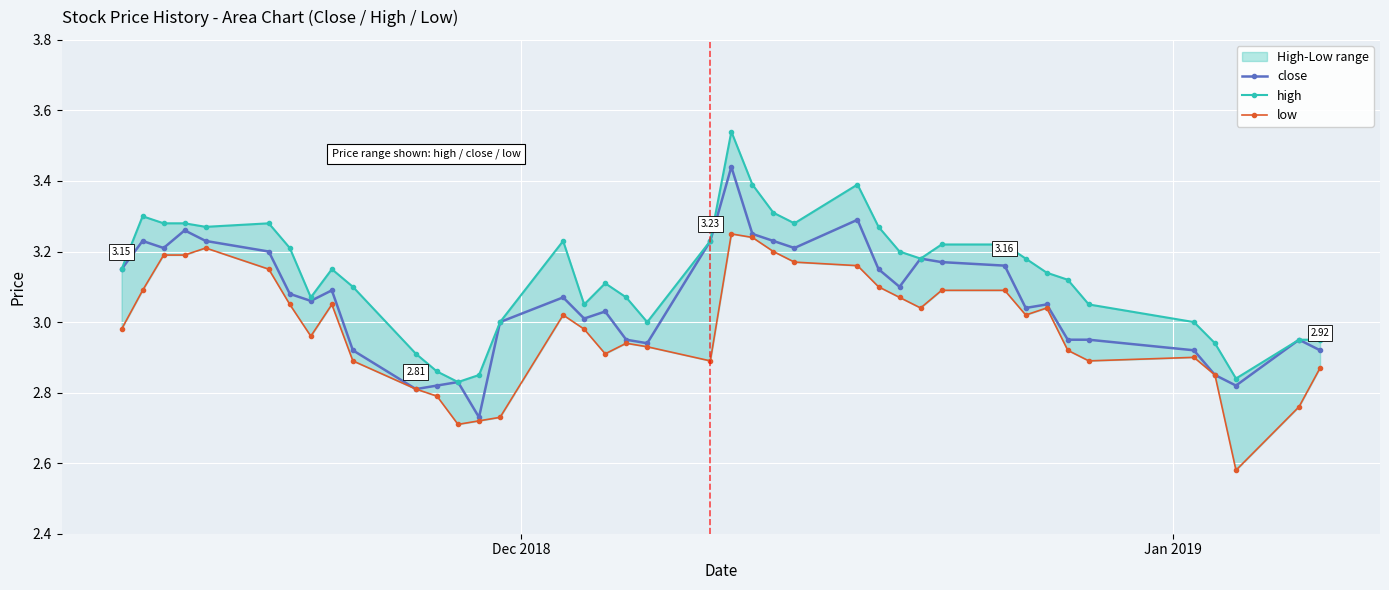

What are all the series names shown in the legend?

close, high, low